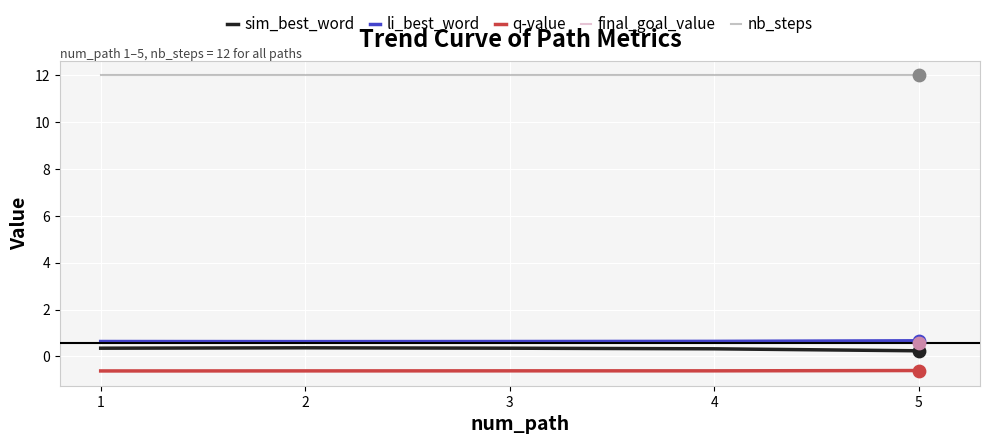

What is the spread (max minus min) of values at 3?

12.6